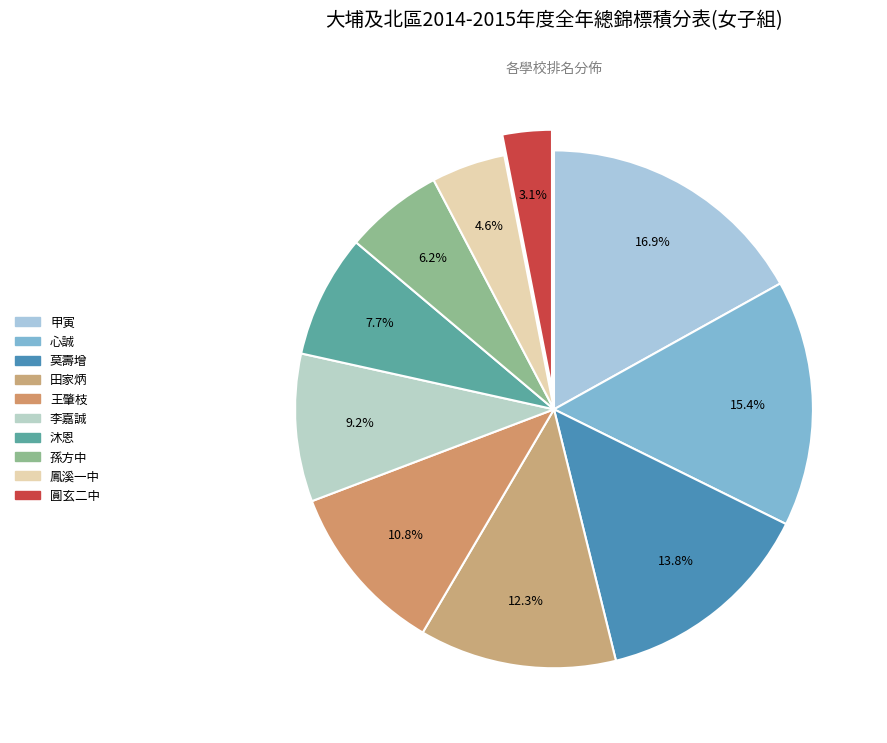

How many slices are in this pie chart?

10